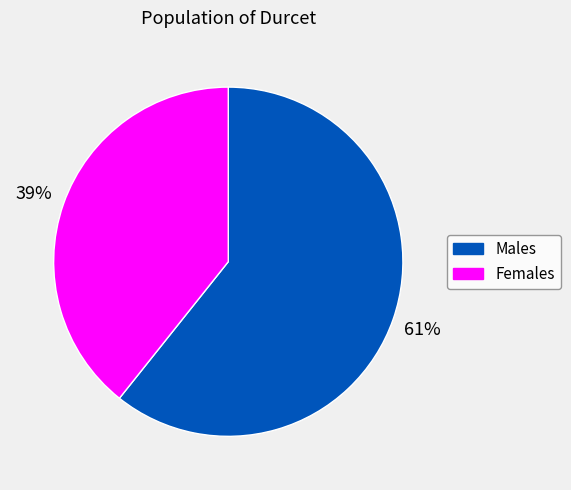

Rank the categories by value from lowest to highest.

Females, Males